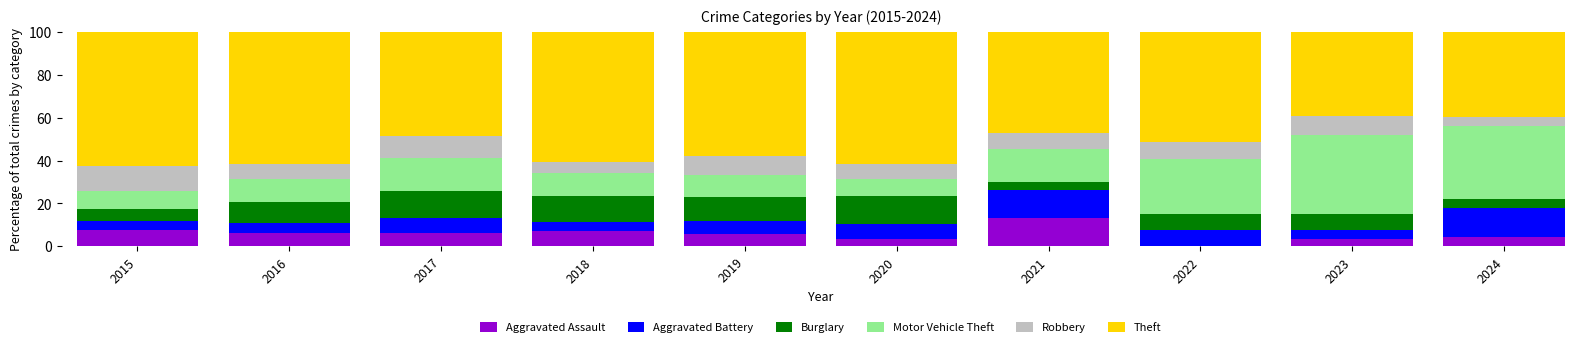

What are all the series names shown in the legend?

Aggravated Assault, Aggravated Battery, Burglary, Motor Vehicle Theft, Robbery, Theft